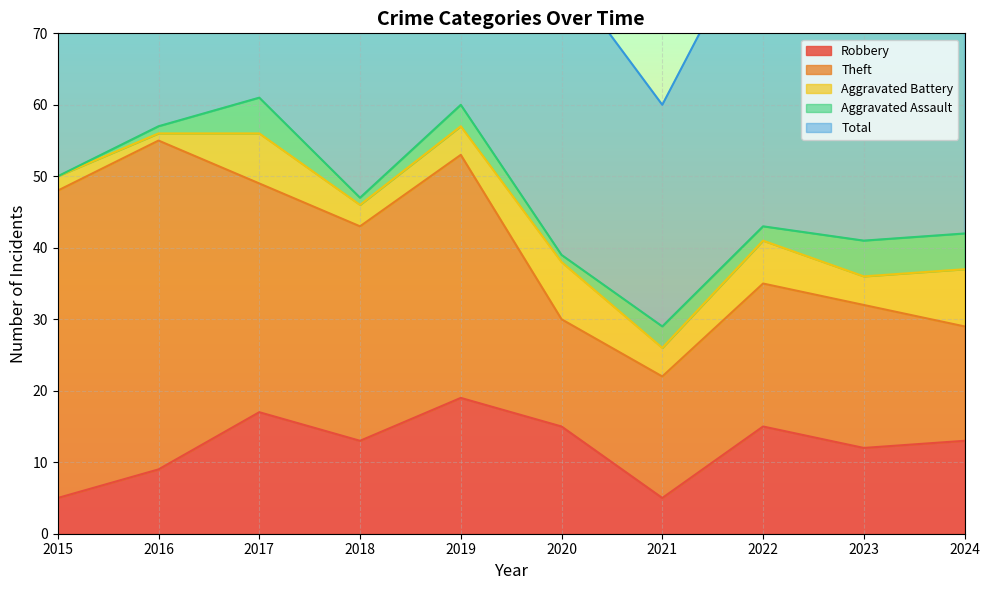

Reading left to right, what are all the values shown in this chart?

Robbery: 5	9	17	13	19	15	5	15	12	13
Theft: 43	46	32	30	34	15	17	20	20	16
Aggravated Battery: 2	1	7	3	4	8	4	6	4	8
Aggravated Assault: 0	1	5	1	3	1	3	2	5	5
Total: 51	57	62	48	60	40	31	44	43	42